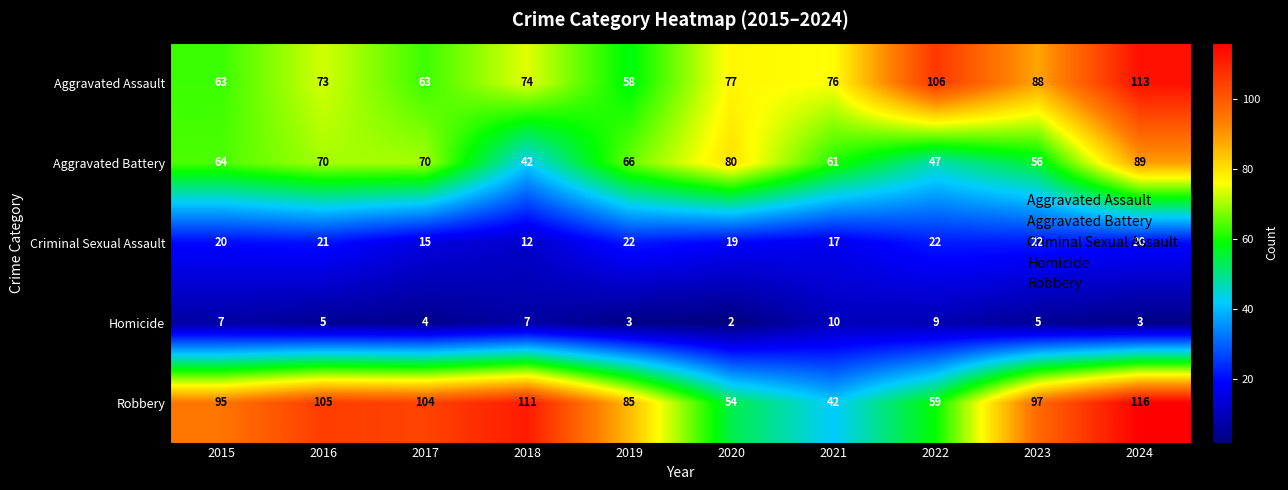

What is the difference between the second highest and minimum values in the Robbery series?

69